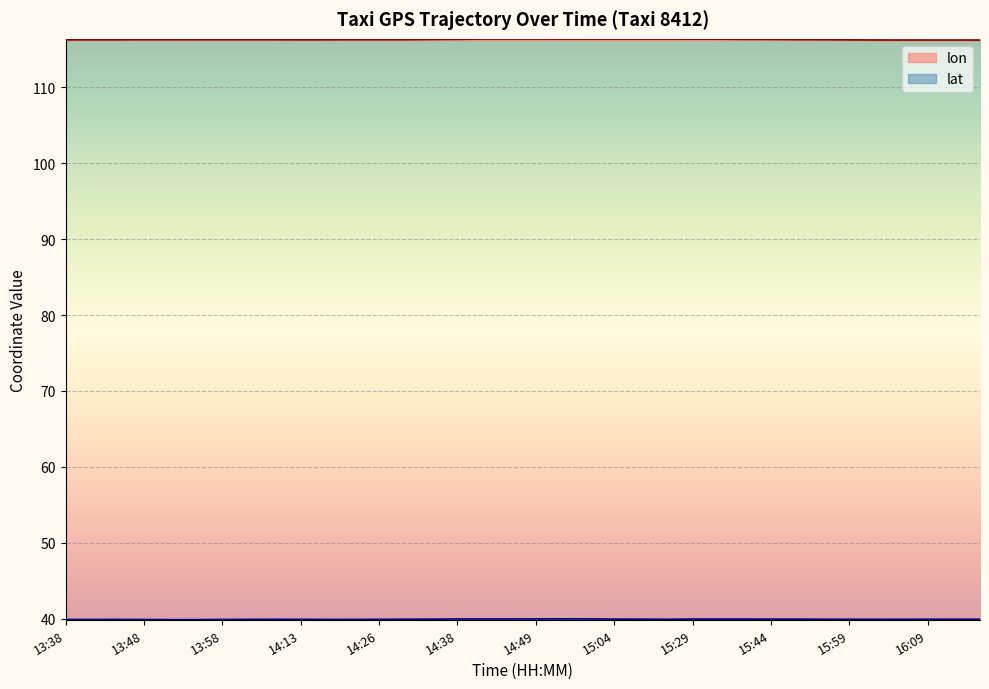

The lat series shows 66.3 at 13:54. True or false?

False